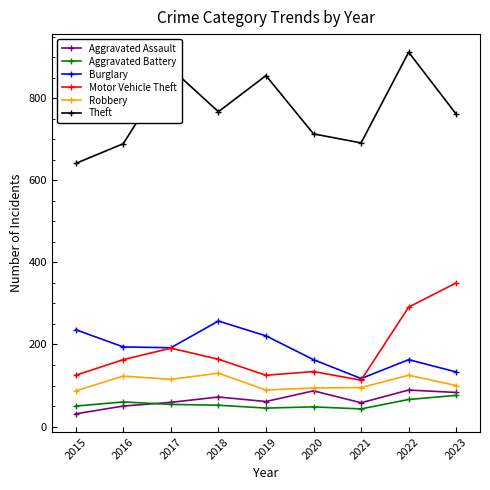

Which series has the largest range (max minus min)?

Theft